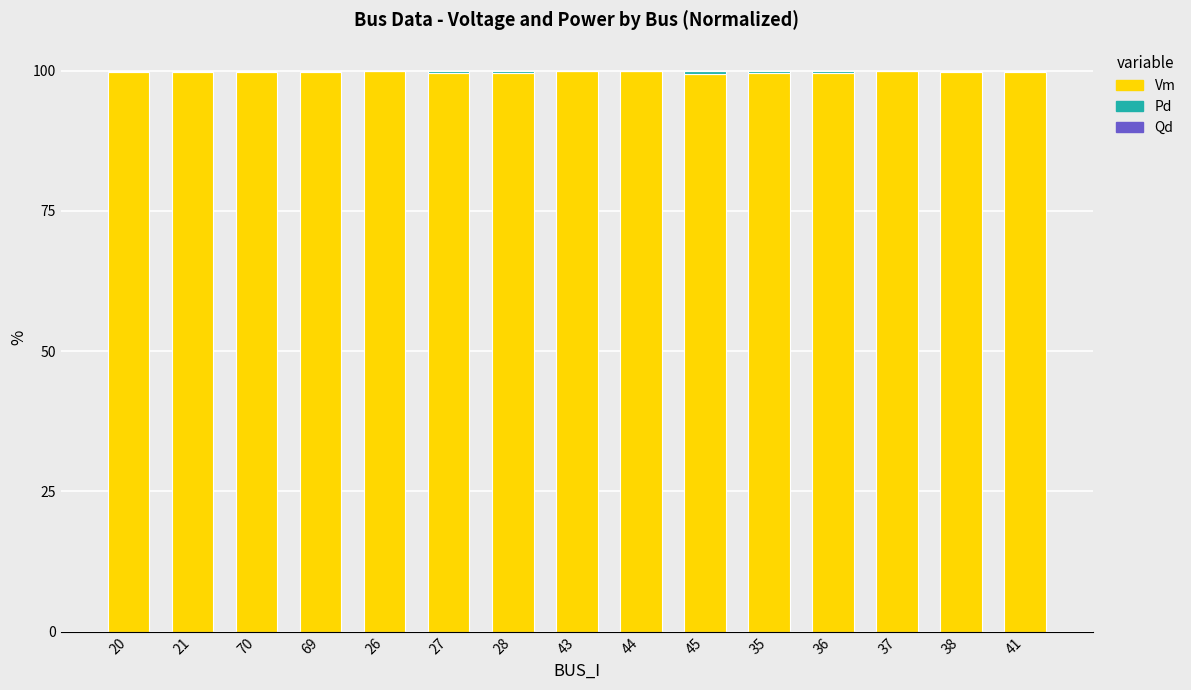

What is the sum of all Vm values?

1496.2